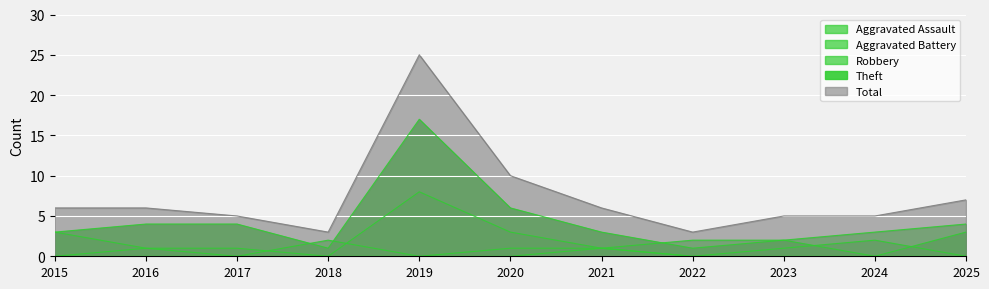

List the labels in order of Aggravated Assault value, smallest first.

2015, 2016, 2017, 2019, 2022, 2023, 2024, 2025, 2020, 2021, 2018